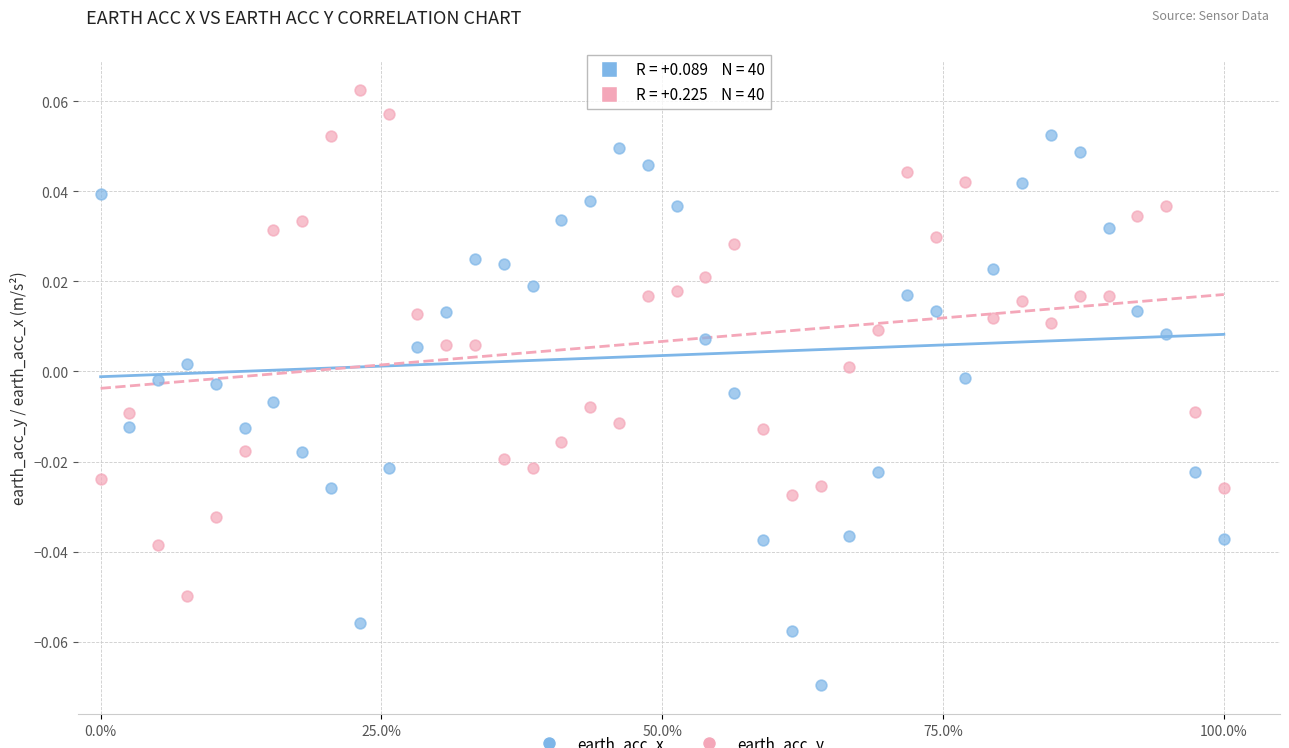

Across all data points, what is the range of X values (max minus min)?

1.0